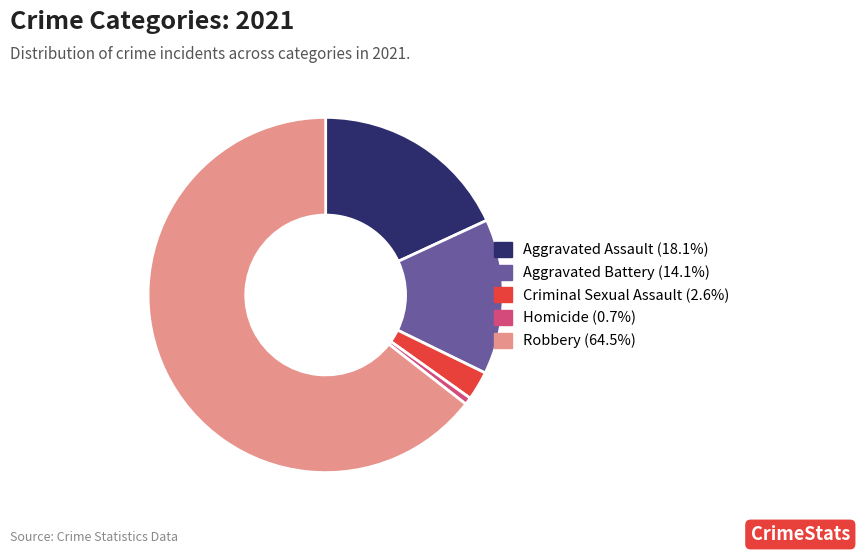

Rank the categories by value from highest to lowest.

Robbery, Aggravated Assault, Aggravated Battery, Criminal Sexual Assault, Homicide